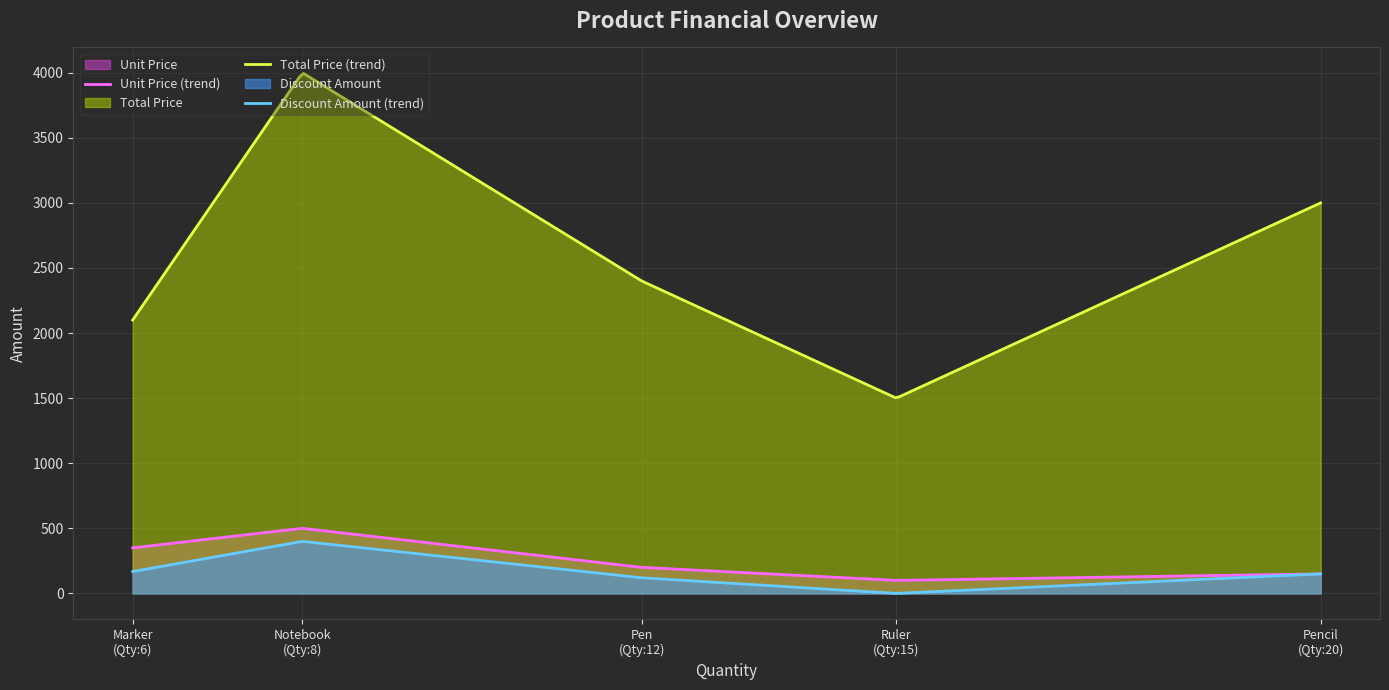

What position from the right is Pencil?

1